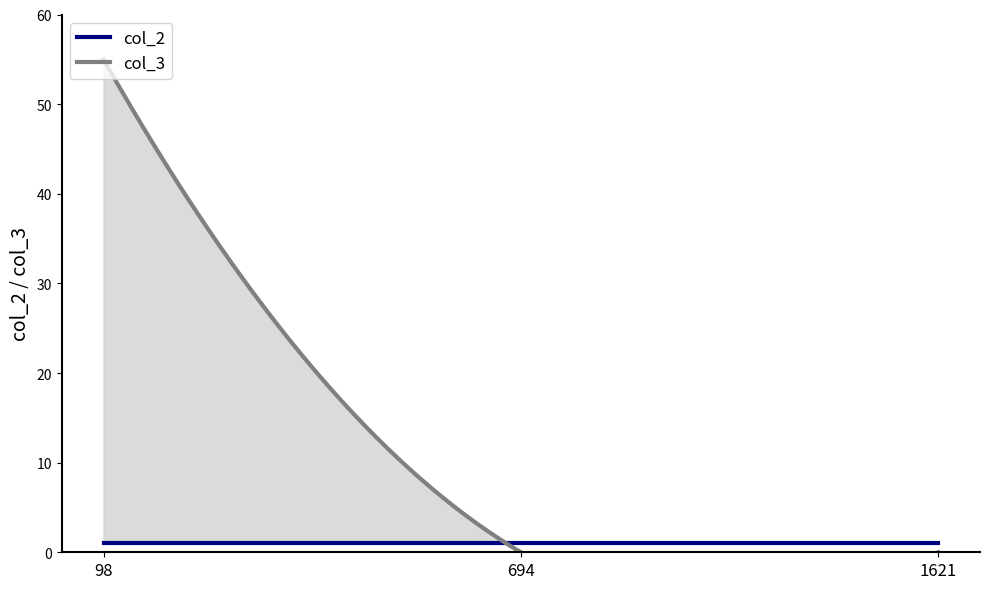

The col_2 series shows 0 at 98. True or false?

False